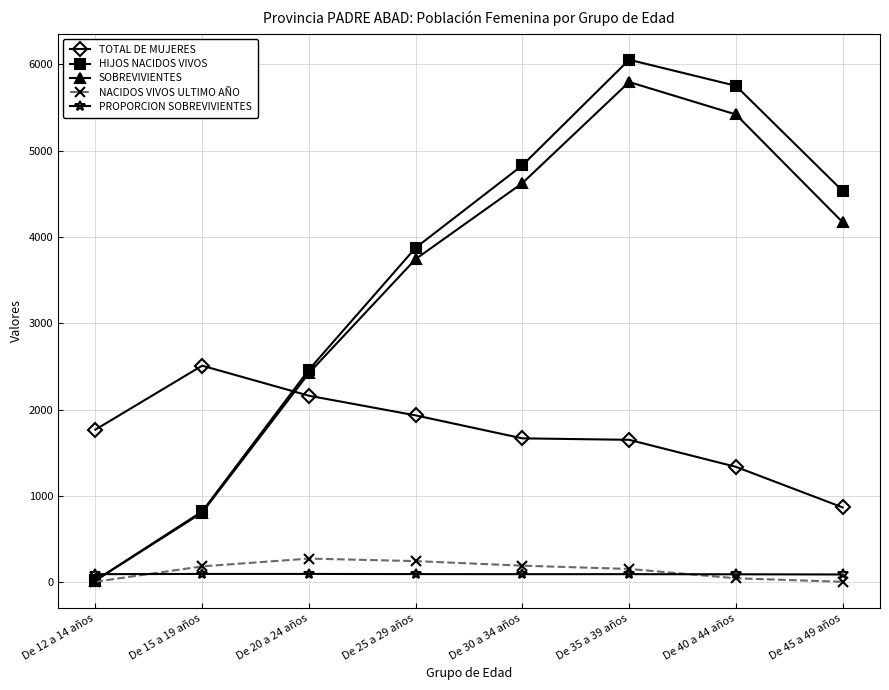

Does the chart display data point markers on the line(s)?

Yes